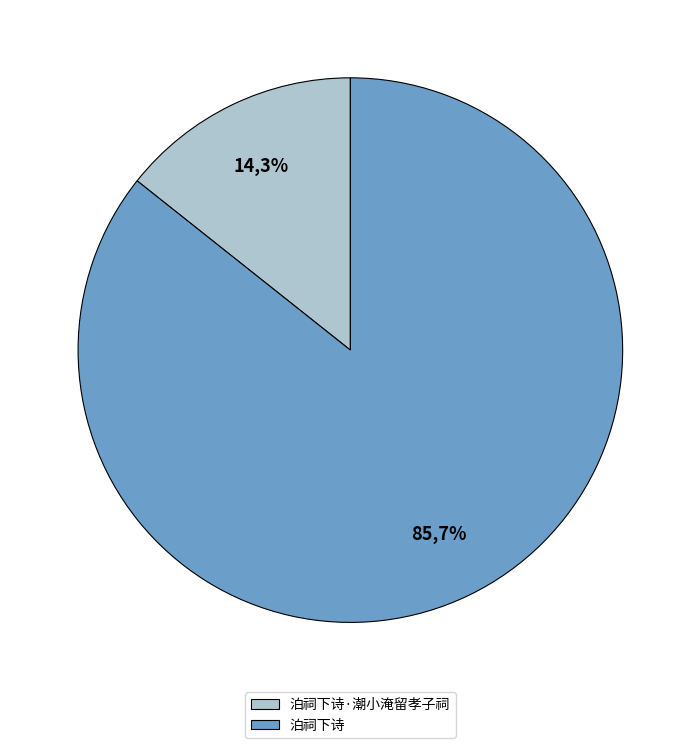

True or false: 泊祠下诗·潮小淹留孝子祠 accounts for 28% of the total.

False